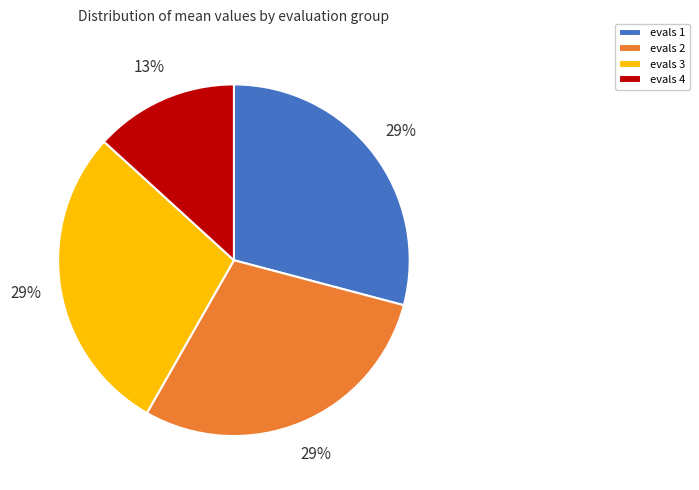

The evals 3 slice represents 40% of the pie. True or false?

False